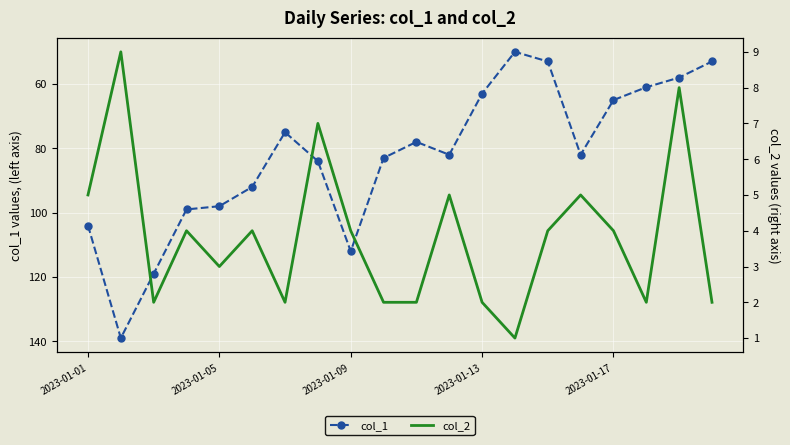

True or false: col_1 has a value of 98 at 2023-01-05.

True